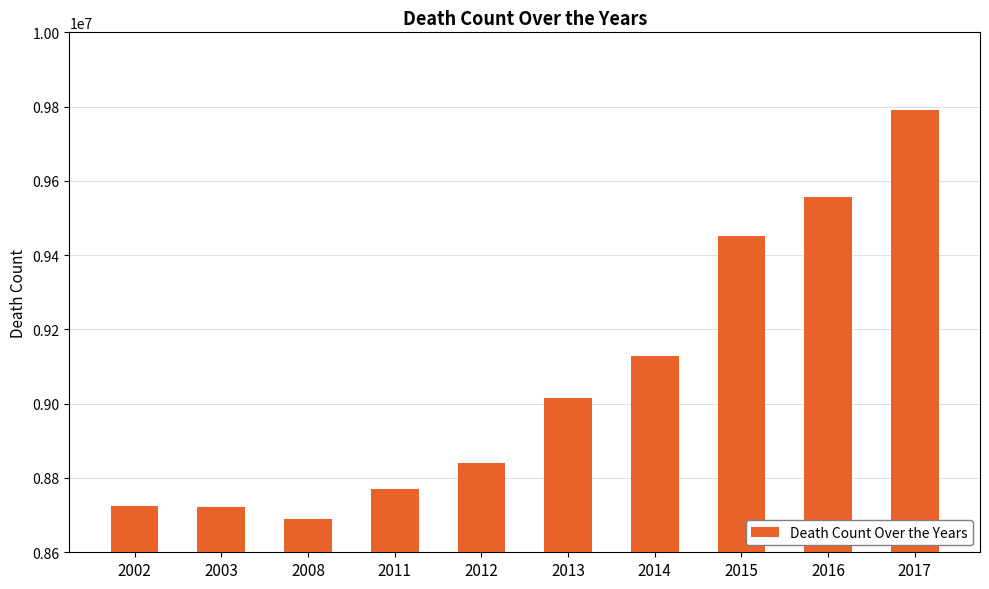

Is it true that the value at 2012 is 8839734?

True